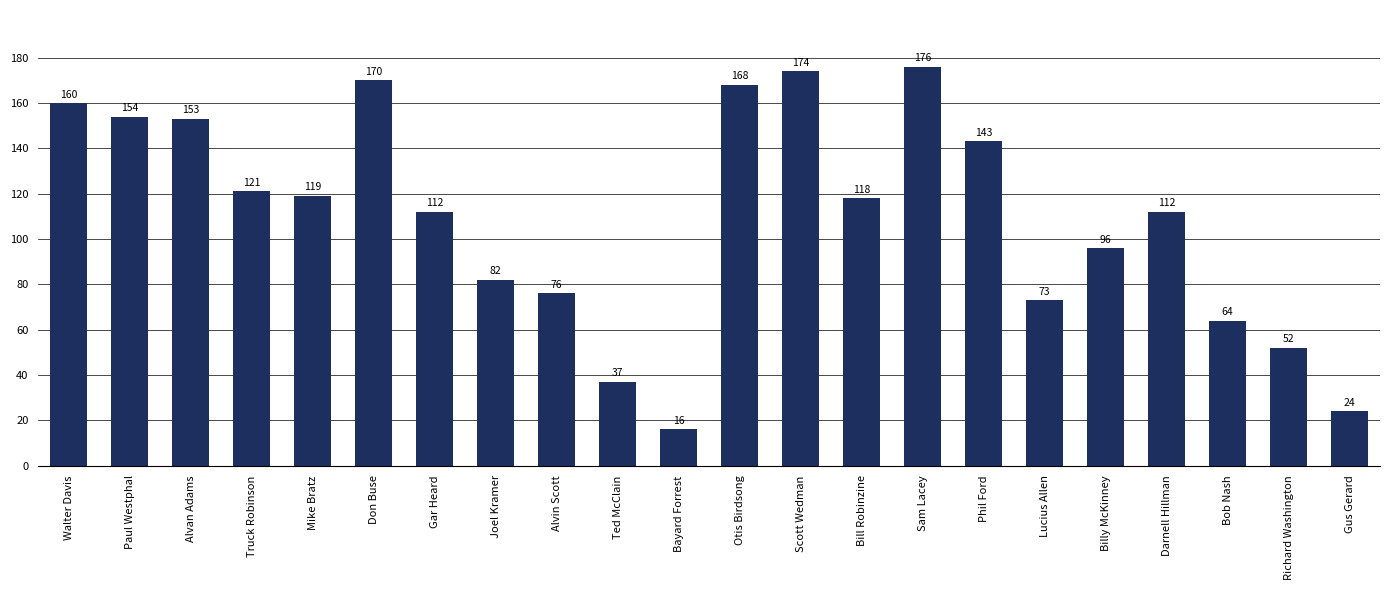

How many distinct data groups are displayed?

1